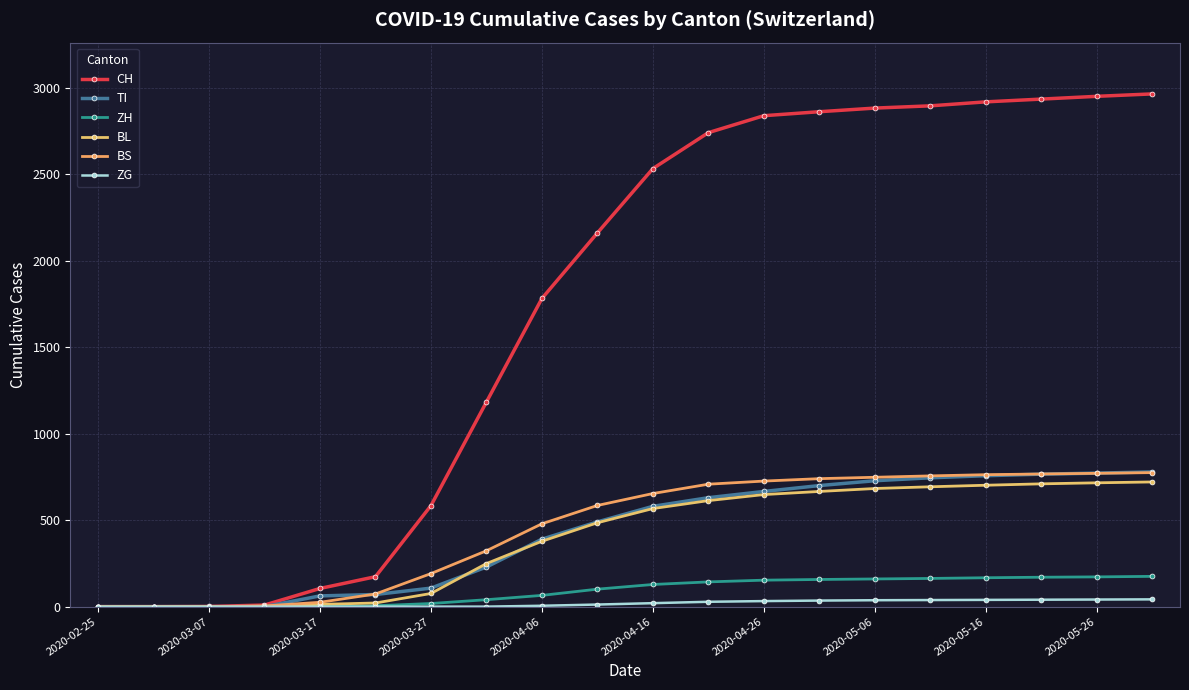

What are all the series names shown in the legend?

CH, TI, ZH, BL, BS, ZG